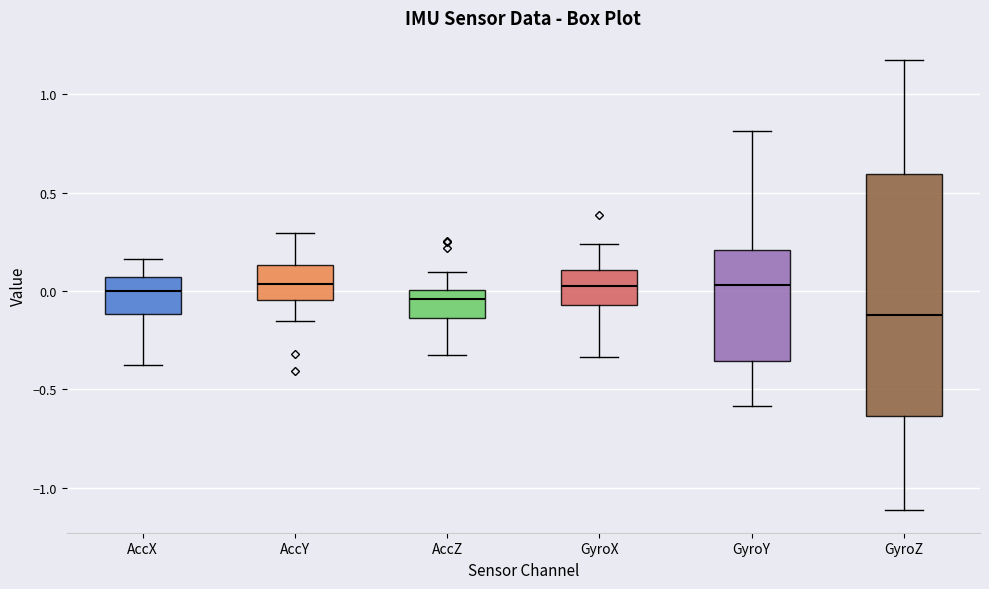

Reading left to right, read every box against the y-axis: the position of its median line, the range the box covers, and the ends of its whiskers. The values are not printed on the chart, so give them approximately, as read against the axis.

AccX: median 0.00, box -0.10 to 0.05, whiskers -0.40 to 0.15
AccY: median 0.05, box -0.05 to 0.15, whiskers -0.15 to 0.30
AccZ: median -0.05, box -0.15 to 0.00, whiskers -0.30 to 0.10
GyroX: median 0.00, box -0.05 to 0.10, whiskers -0.35 to 0.25
GyroY: median 0.05, box -0.35 to 0.20, whiskers -0.60 to 0.80
GyroZ: median -0.10, box -0.65 to 0.60, whiskers -1.10 to 1.15